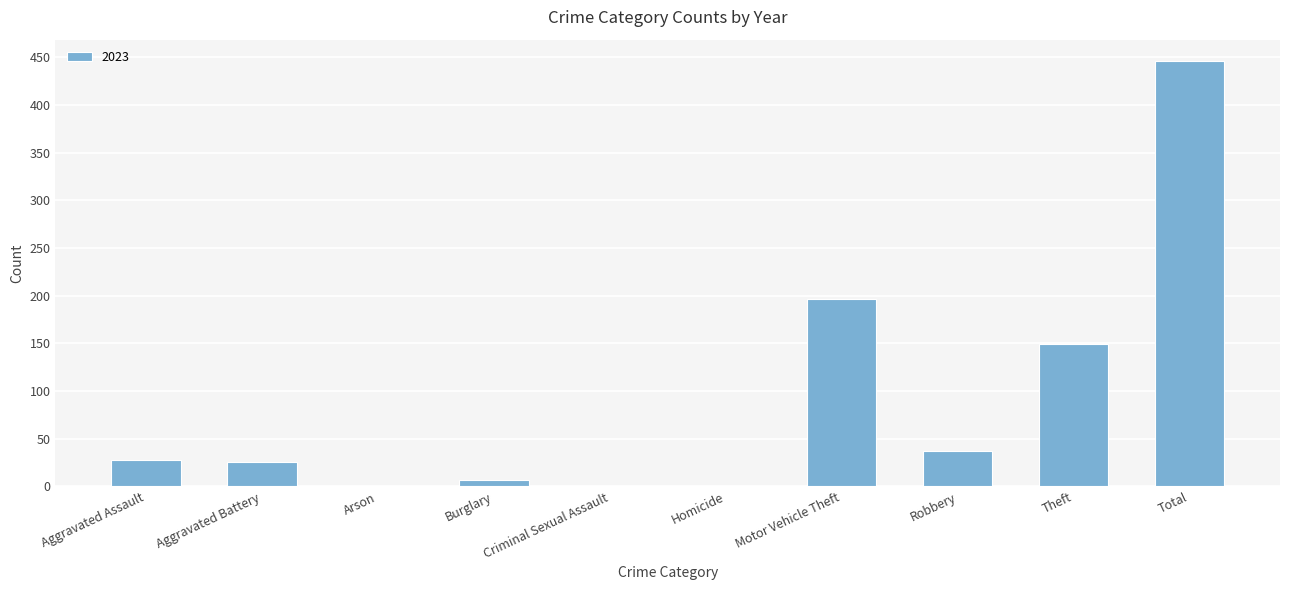

At which label is the value closest to 223?

Motor Vehicle Theft